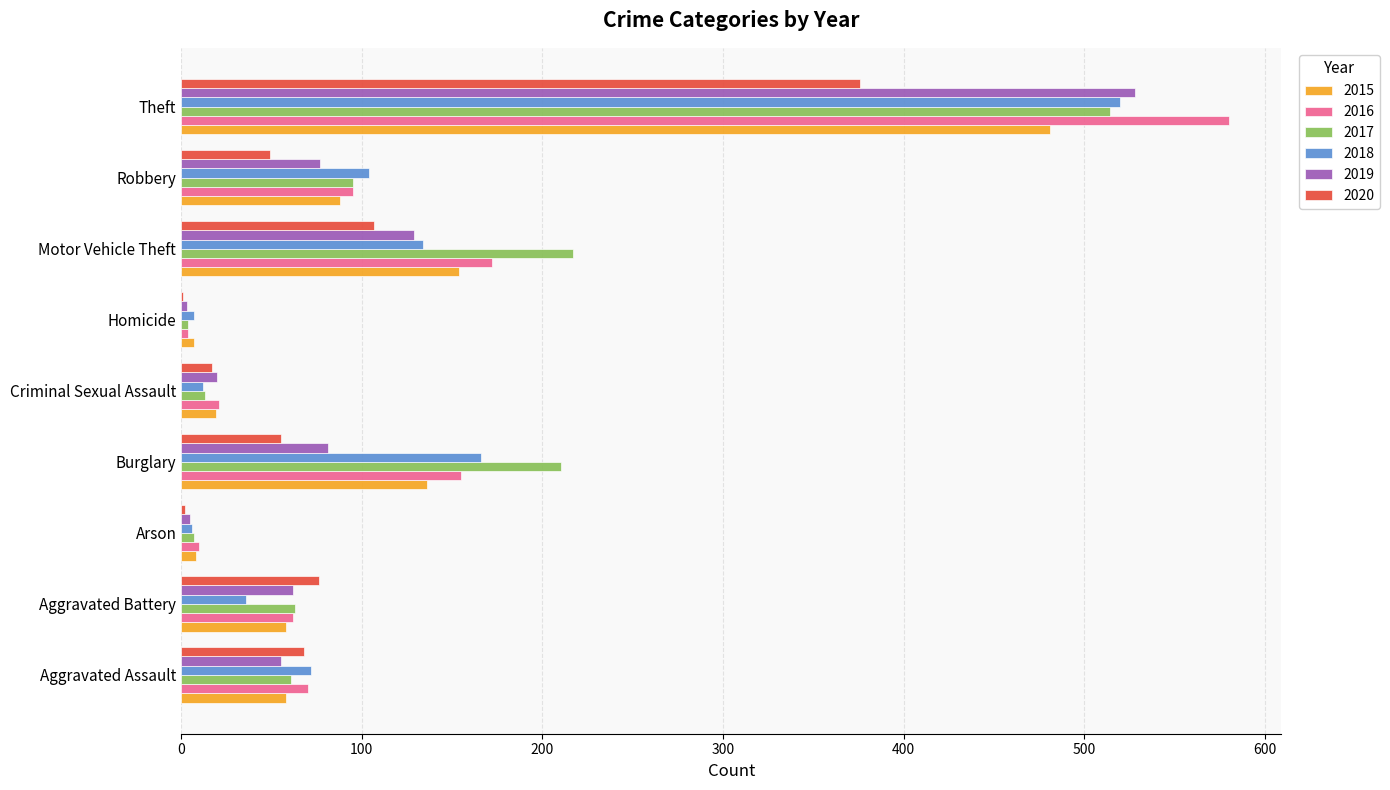

How many categories are shown in the chart?

9